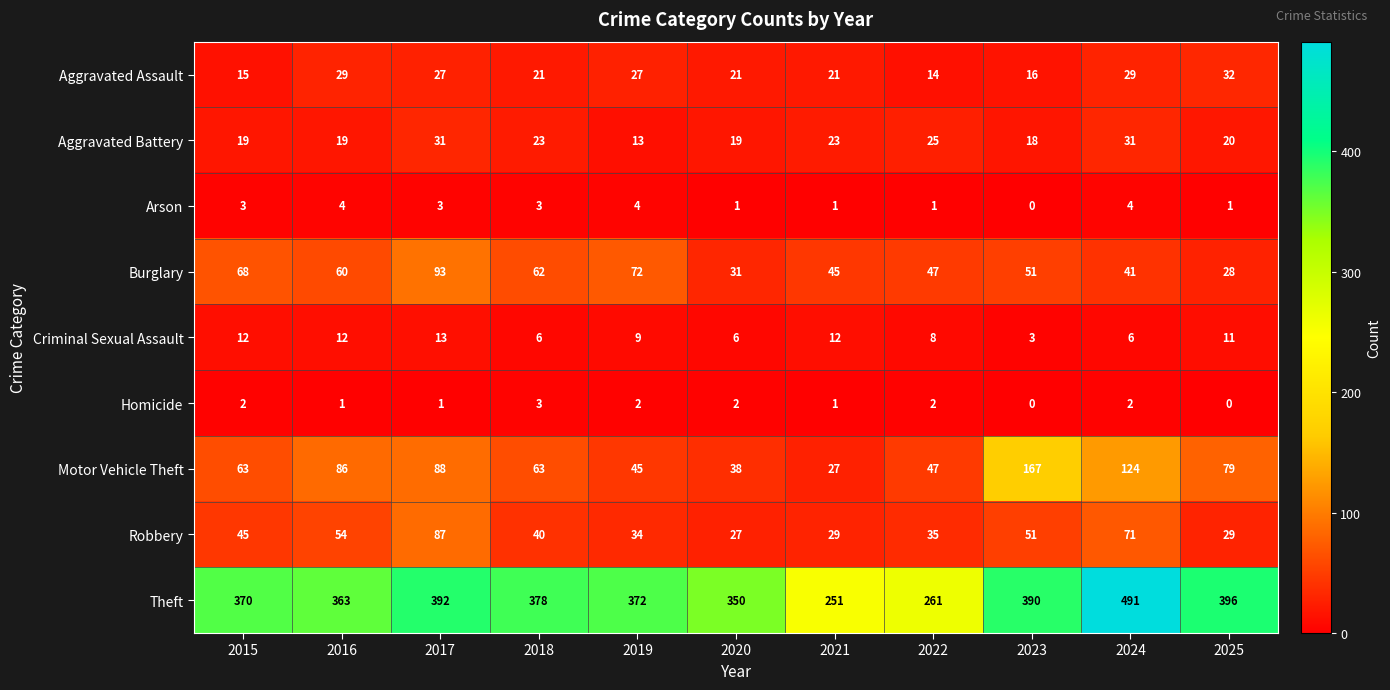

What is the difference between the highest and lowest values at 2021?

250